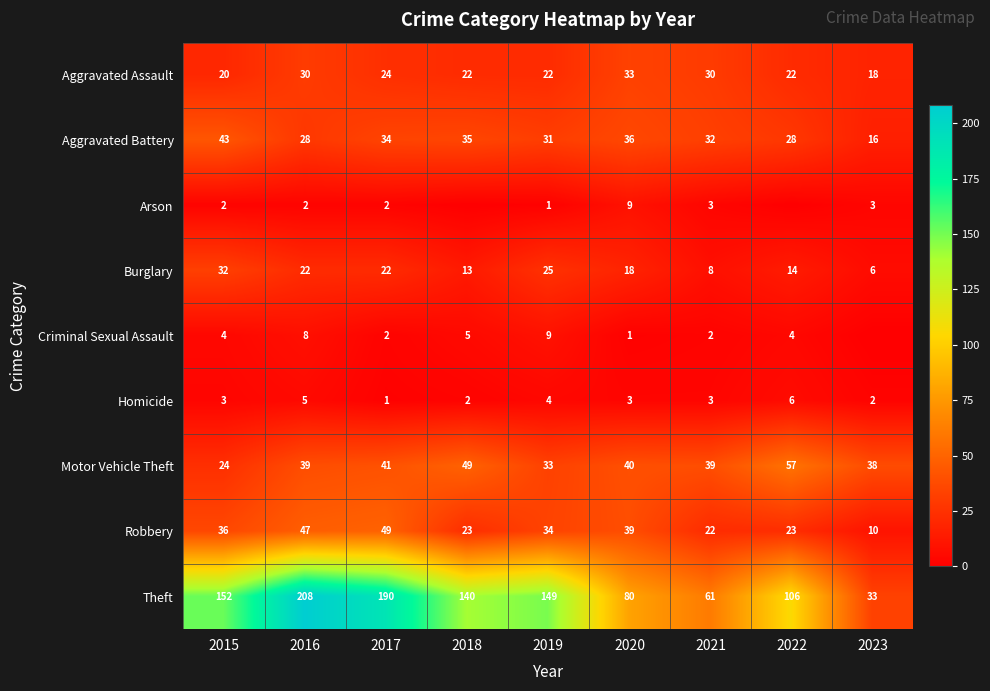

What is the difference between the maximum and minimum values in the Theft series?

175